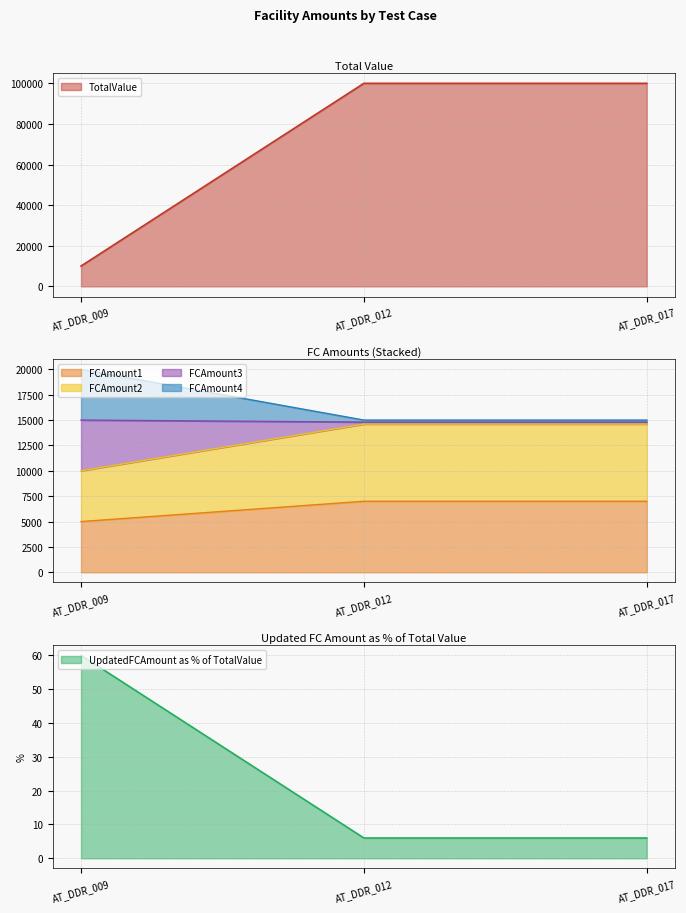

Which series has the largest range (max minus min)?

TotalValue